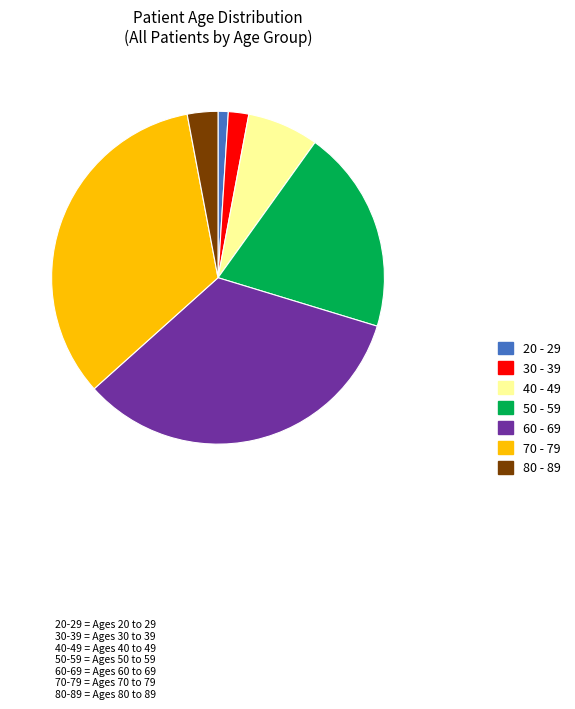

Which slice is the smallest?

20 - 29